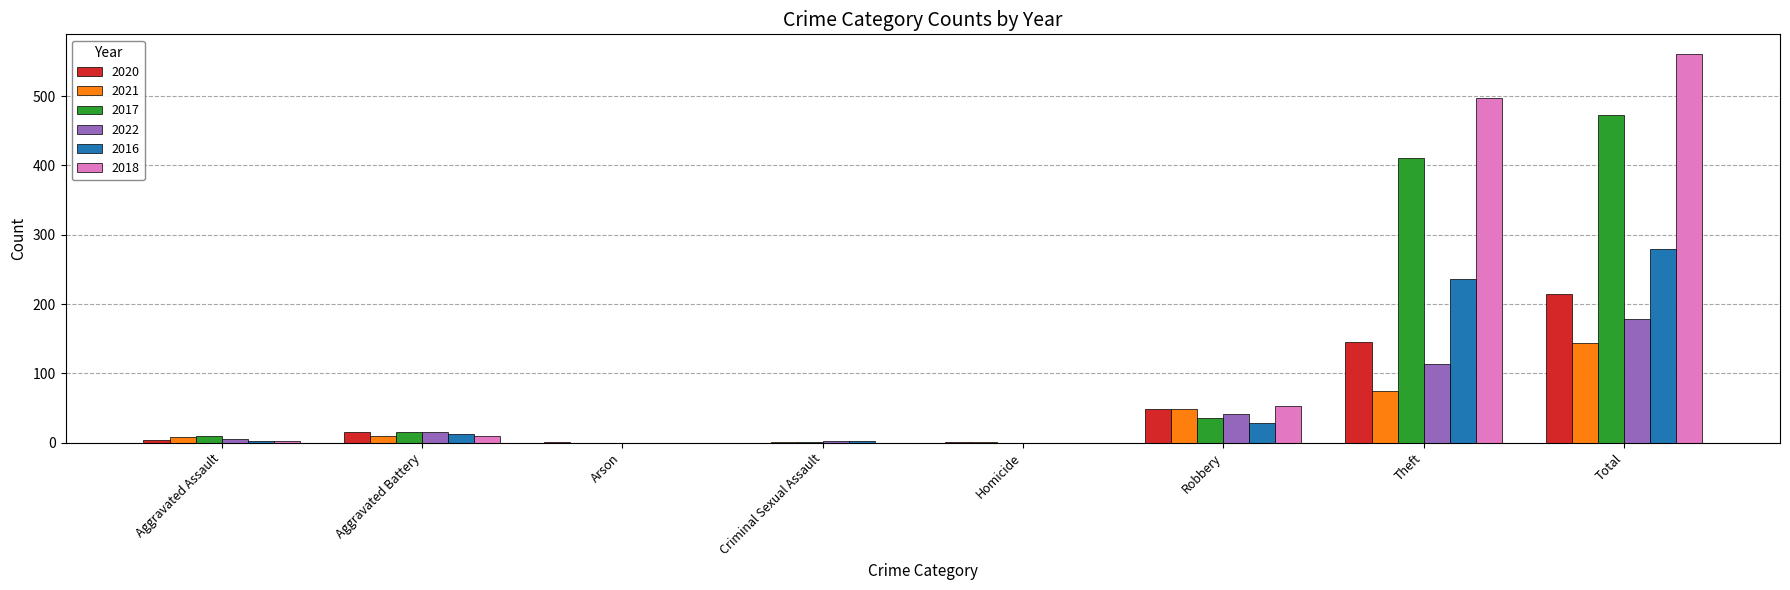

Read the 2020 value at Robbery.

48